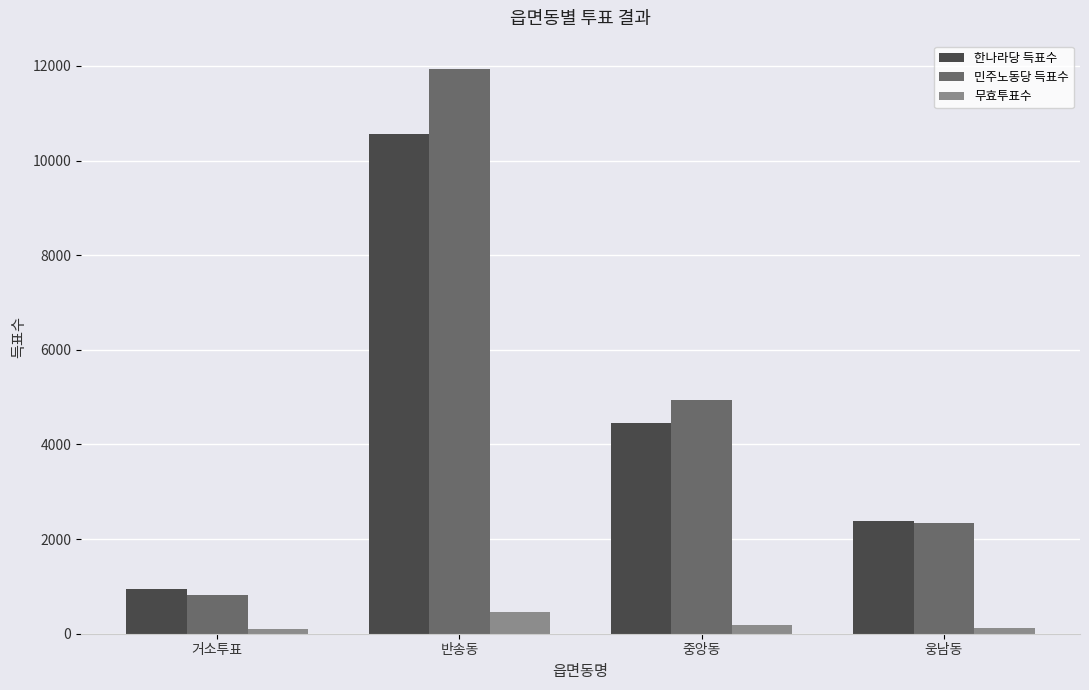

Does the chart contain any negative values?

No